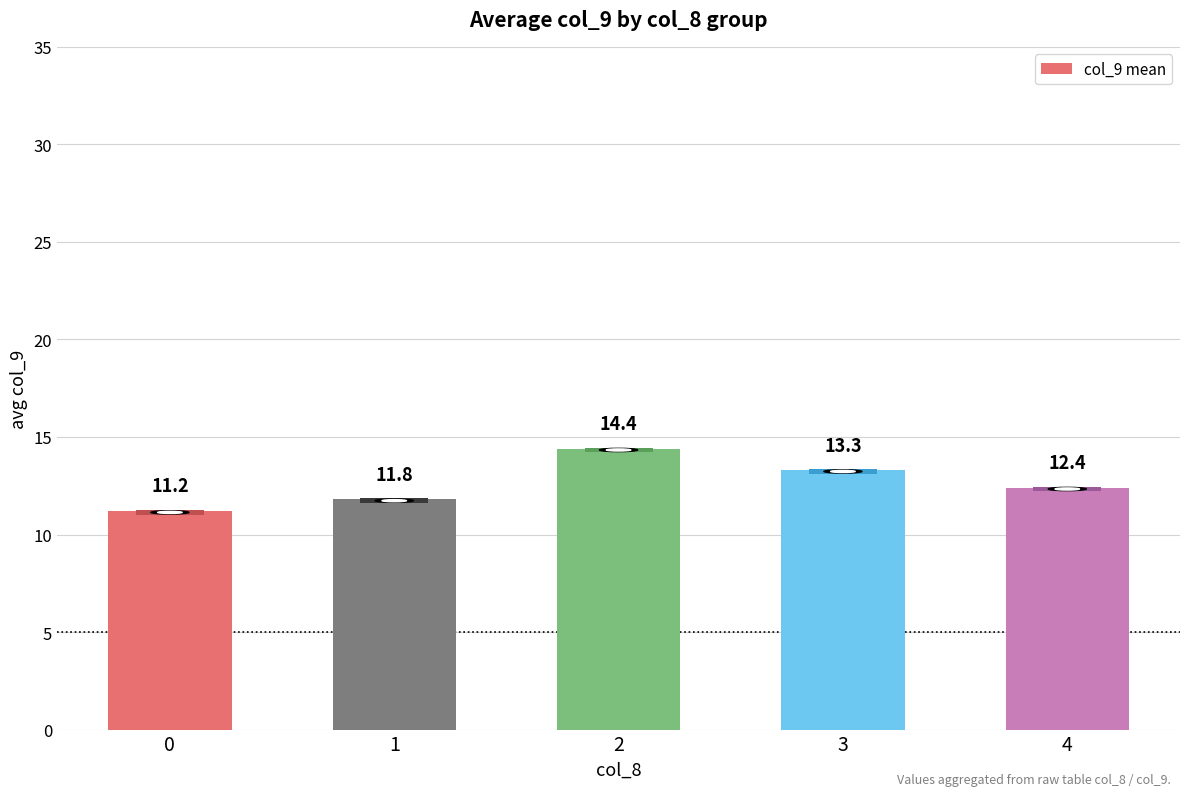

Between 3 and 0, which is larger?

3